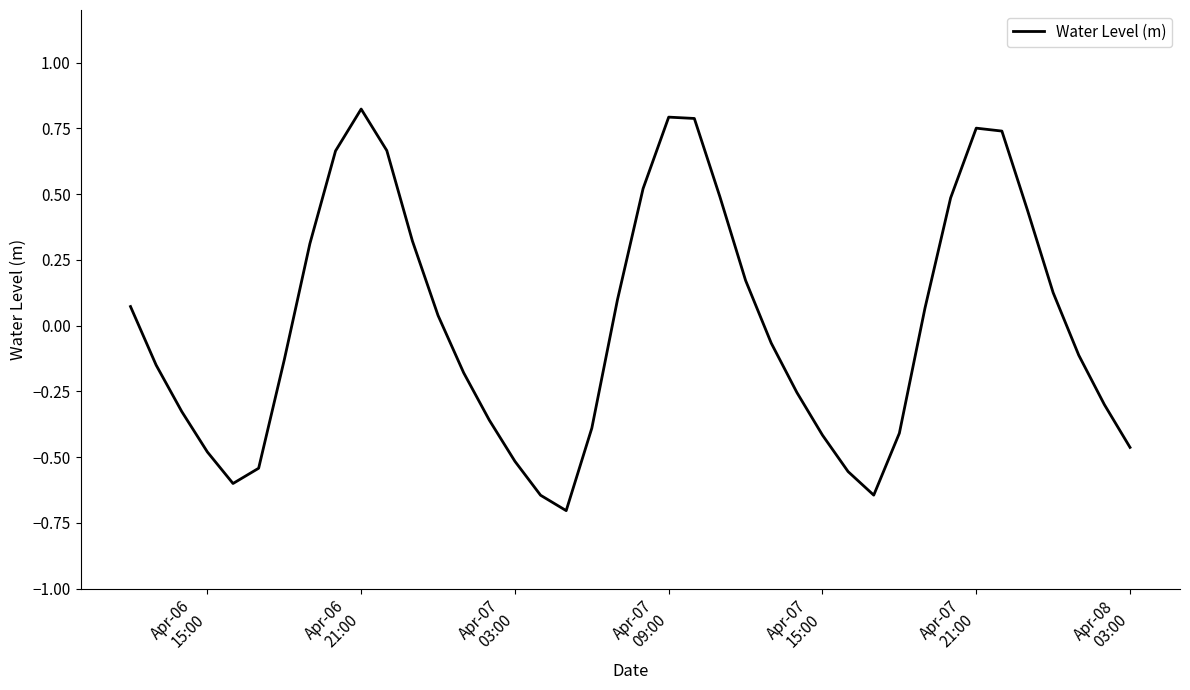

What is the minimum value shown in the chart?

-0.7